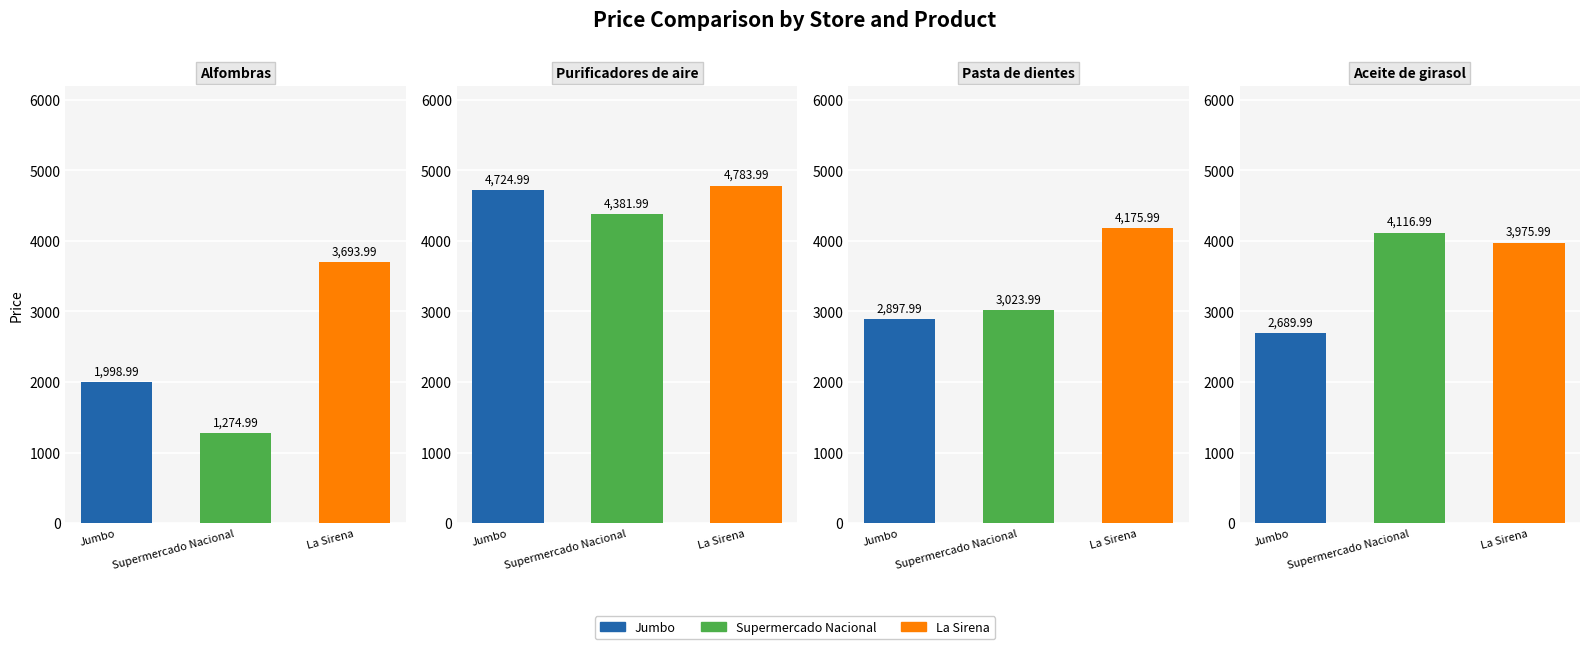

Rank the series at Jumbo from highest to lowest value.

Purificadores de aire, Pasta de dientes, Aceite de girasol, Alfombras